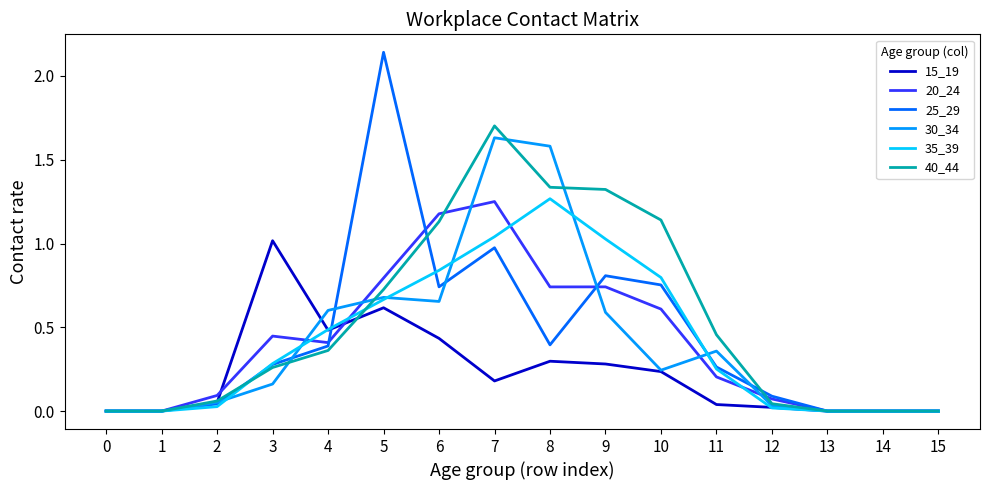

Is the value of 15_19 at 0 greater than the value of 30_34 at 4?

No